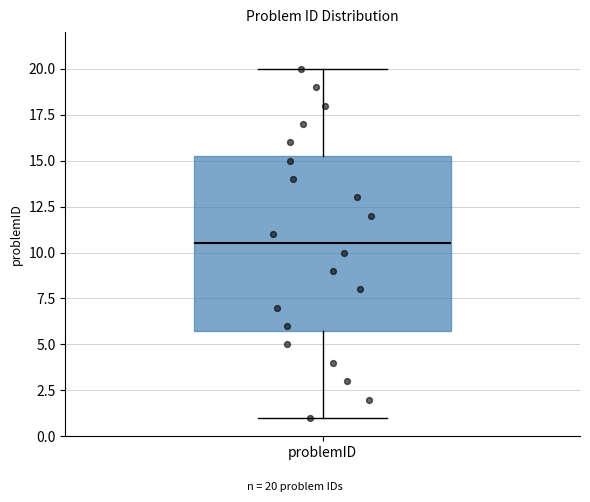

Read this box plot against the y-axis: the position of the median line, the range covered by the box, and the ends of both whiskers. The values are not printed on the chart, so give them approximately, as read against the axis.

median 10.5, box 6.0 to 15.5, whiskers 1.0 to 20.0